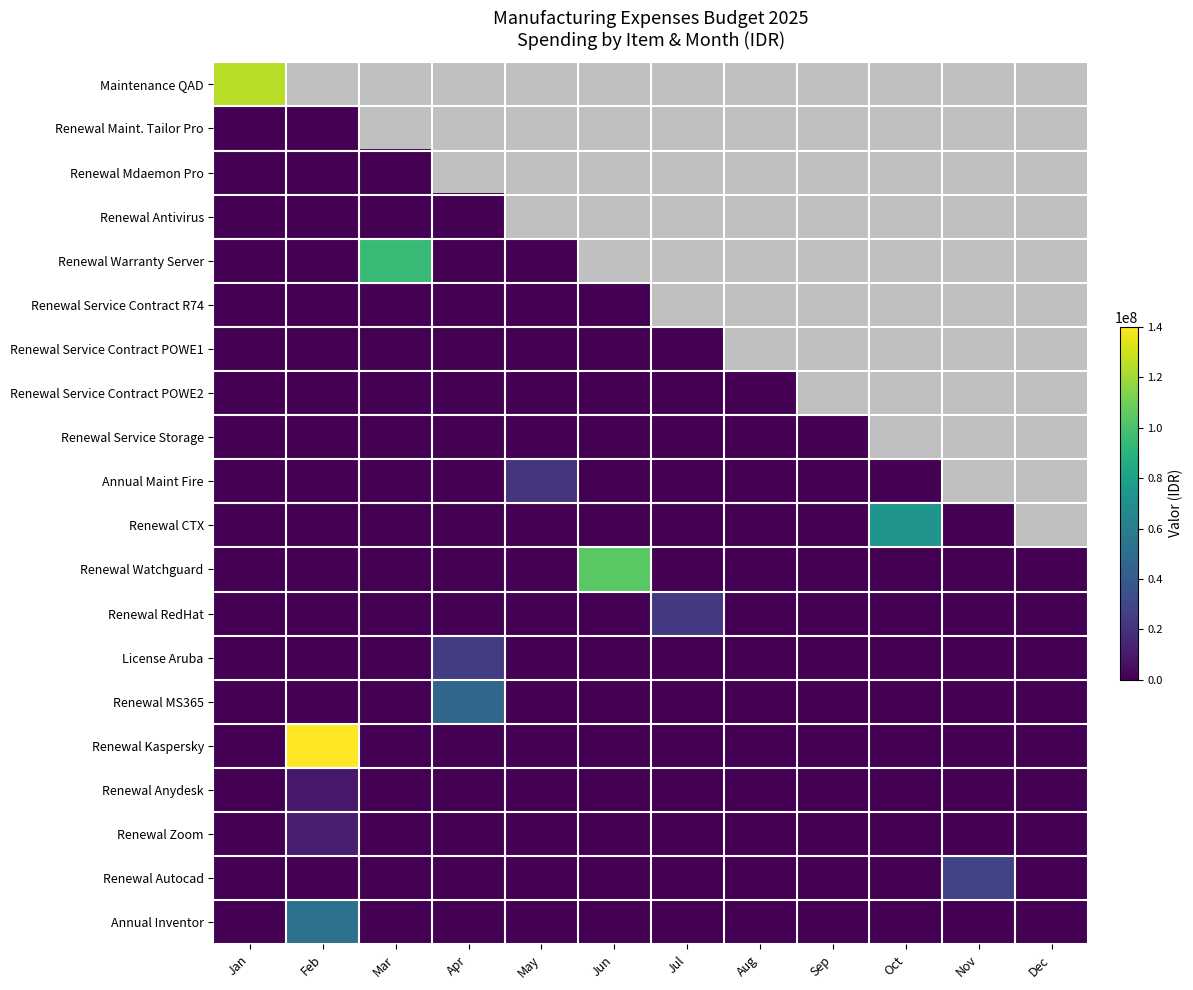

Count the number of categories in the chart.

12